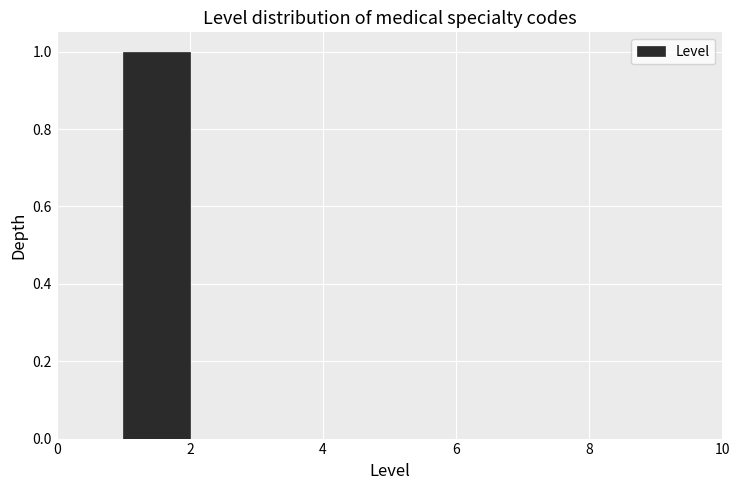

How tall is the bar that spans 1 to 2 on the x-axis? The values are not printed on the chart, so give them approximately, as read against the axis.

1